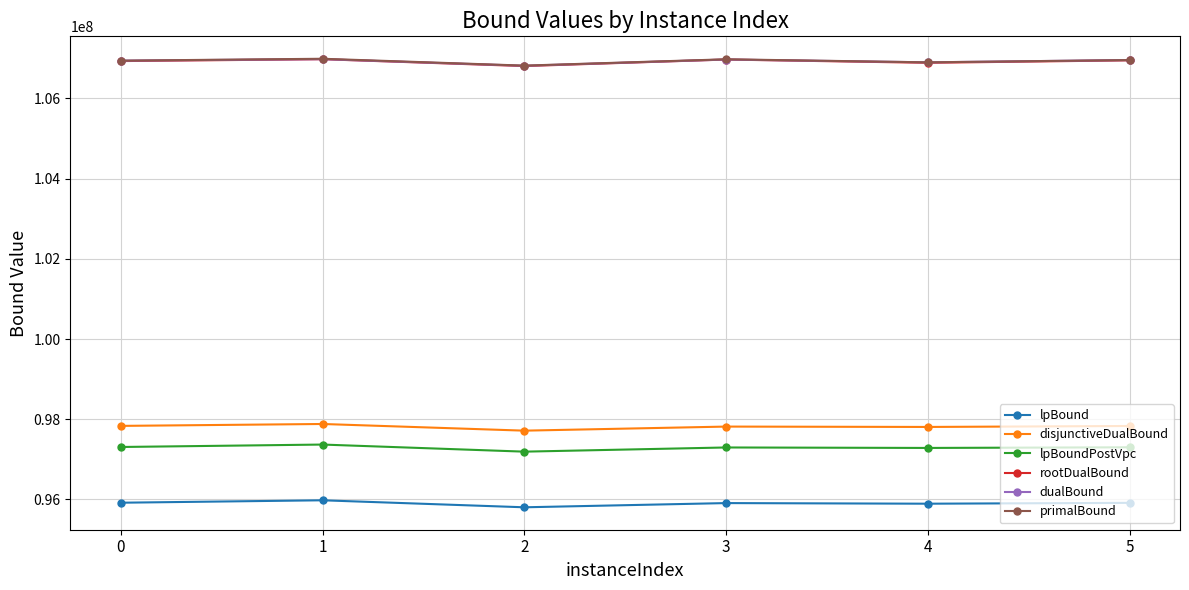

Is it true that dualBound equals 72124085.7 at 2?

False